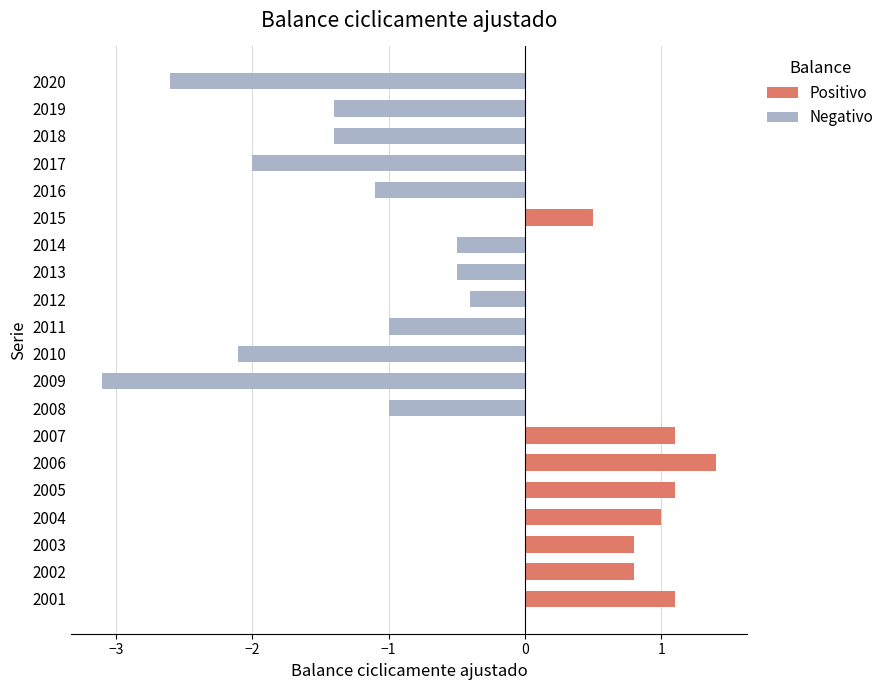

Rank the series at 2003 from highest to lowest value.

Positivo, Negativo